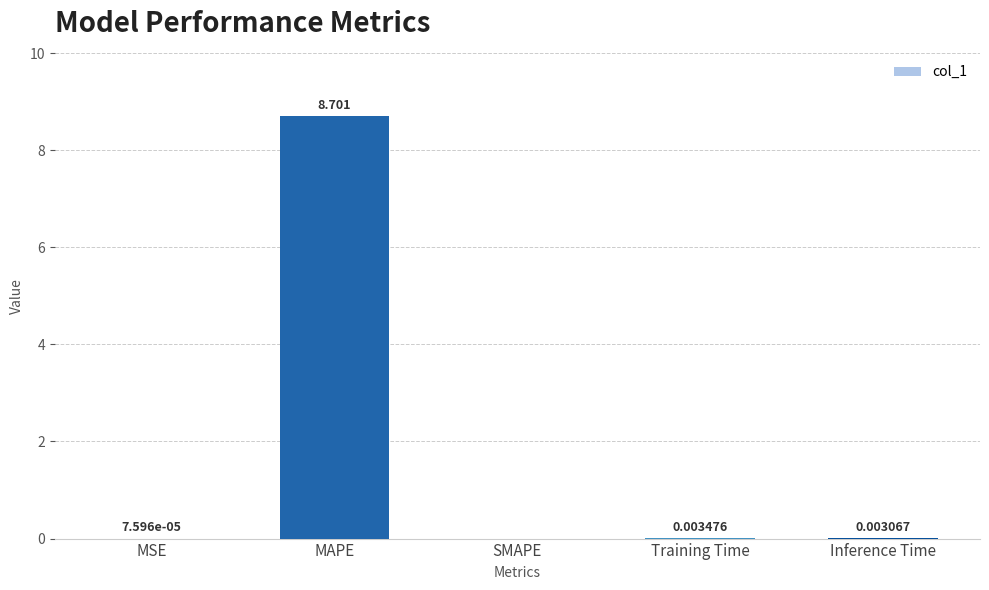

Where is the data nearest to the value 4?

Training Time